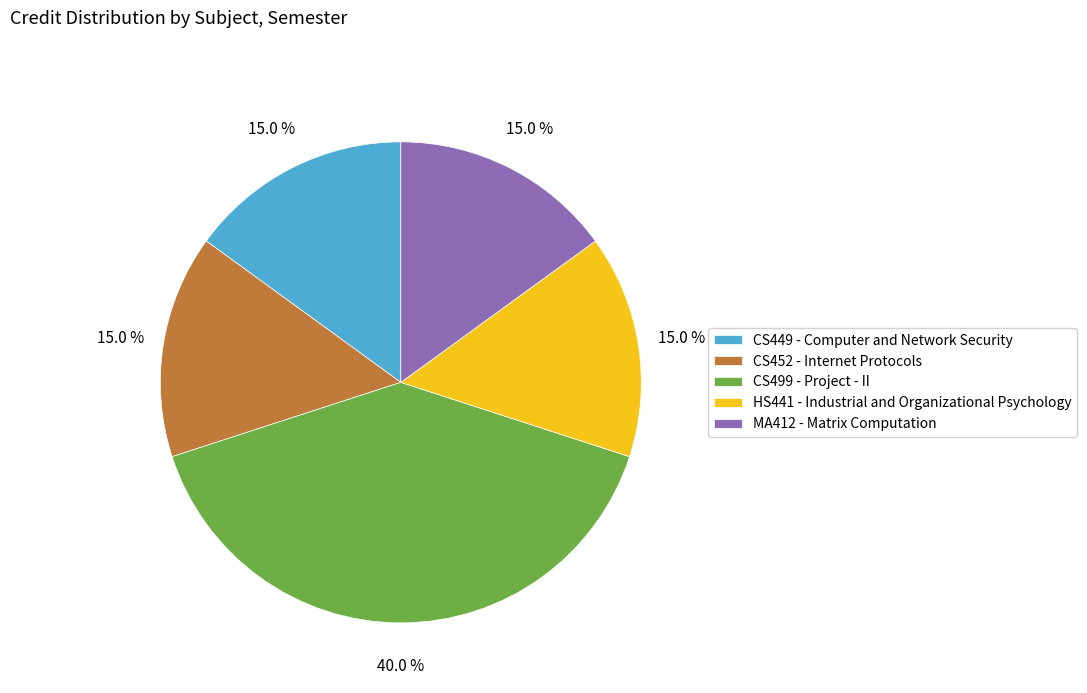

To the nearest percent, what portion does HS441 - Industrial and Organizational Psychology represent?

15%